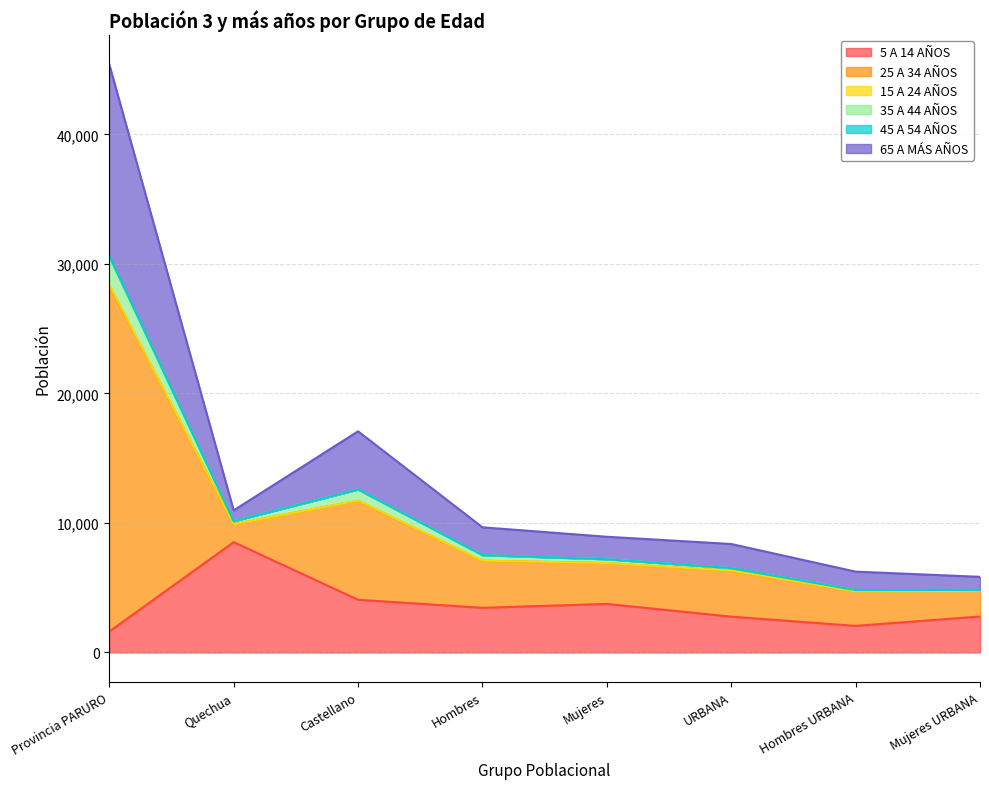

At which label is 35 A 44 AÑOS closest to 17713?

Castellano